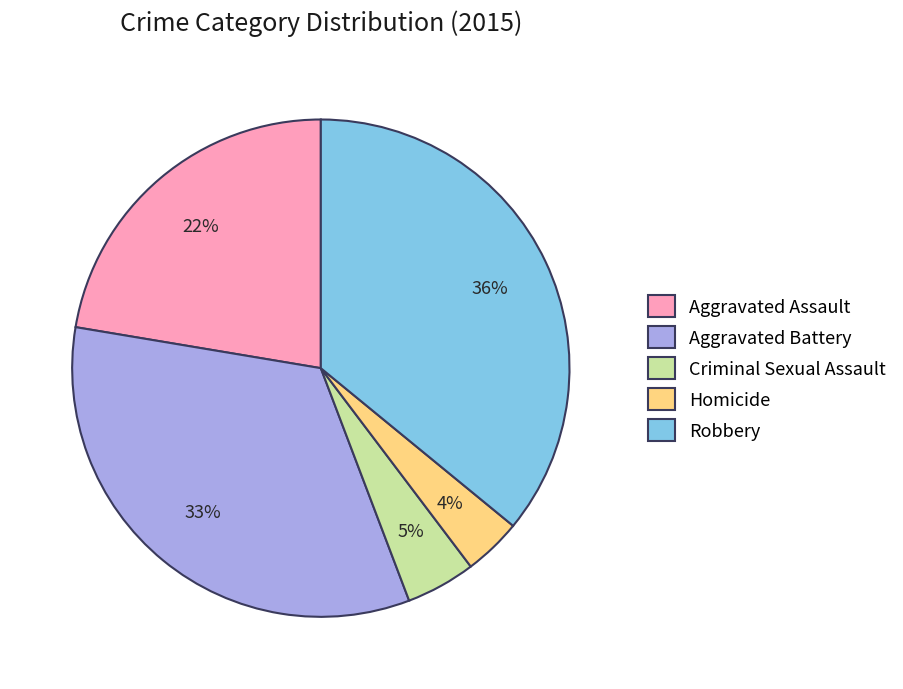

To the nearest percent, what is the difference between the Homicide and Robbery slice percentages?

32%